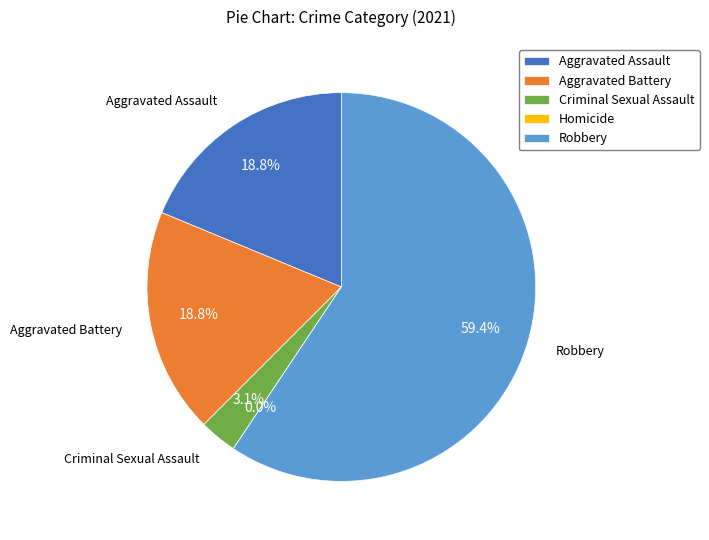

Is it true that Criminal Sexual Assault is 3% of the pie?

True